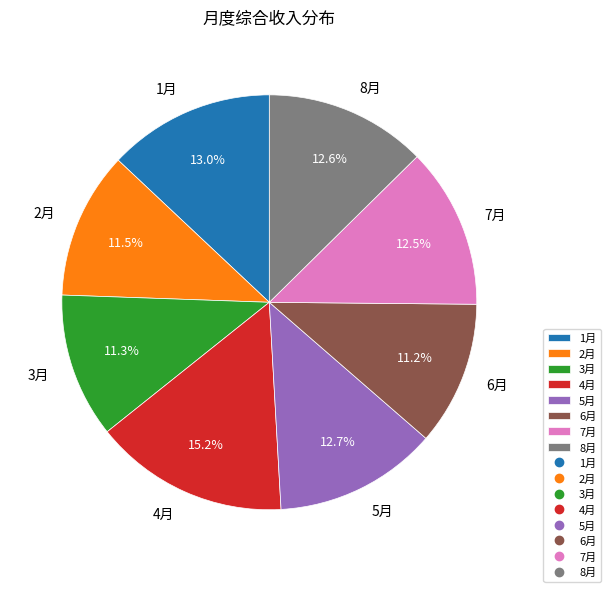

True or false: 5月 accounts for 5% of the total.

False